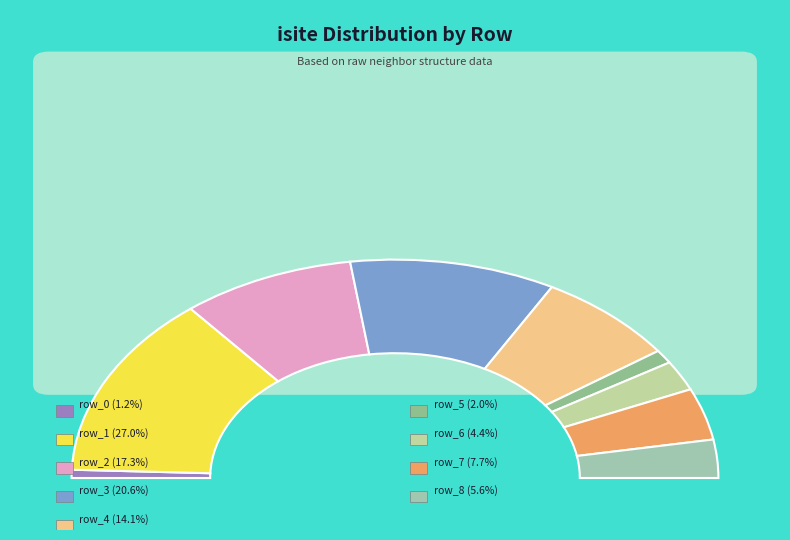

Is it true that row_8 is 6% of the pie?

True